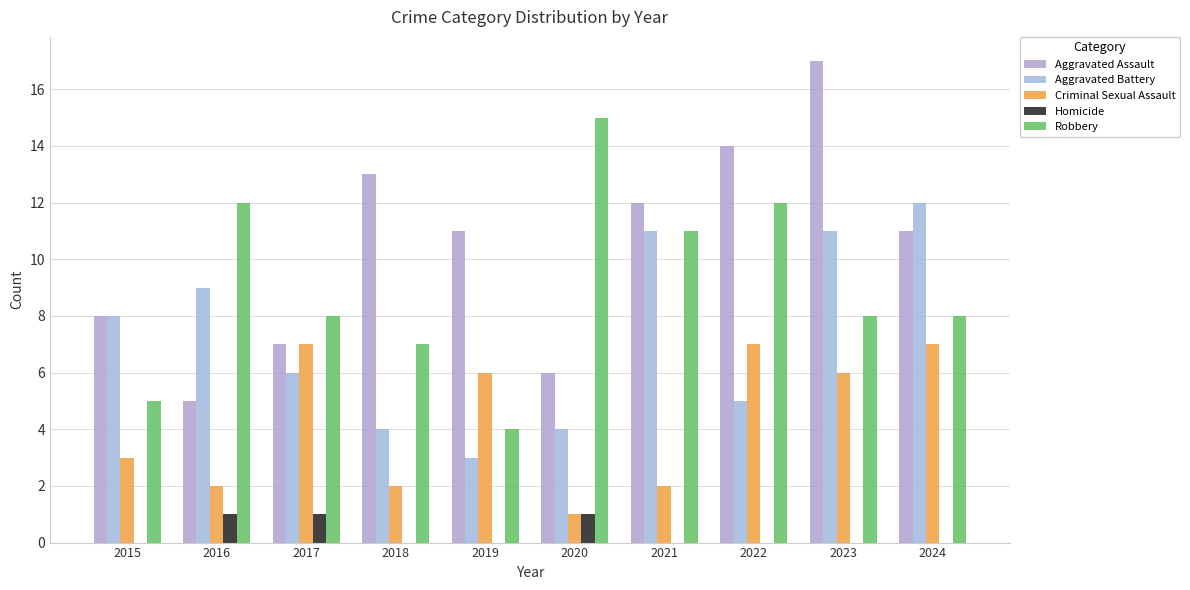

Reading right to left, transcribe all the data shown in this chart.

Aggravated Assault: 11	17	14	12	6	11	13	7	5	8
Aggravated Battery: 12	11	5	11	4	3	4	6	9	8
Criminal Sexual Assault: 7	6	7	2	1	6	2	7	2	3
Homicide: 0	0	0	0	1	0	0	1	1	0
Robbery: 8	8	12	11	15	4	7	8	12	5